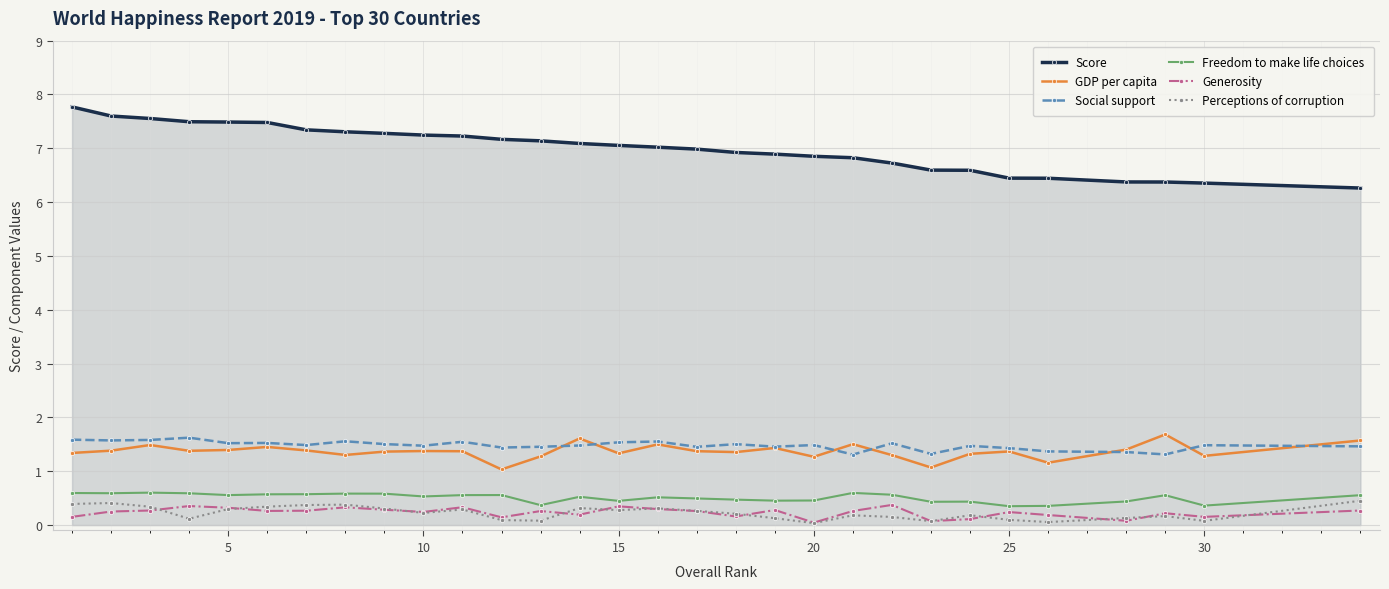

True or false: Freedom to make life choices has more than 2 points higher than both neighbors.

True